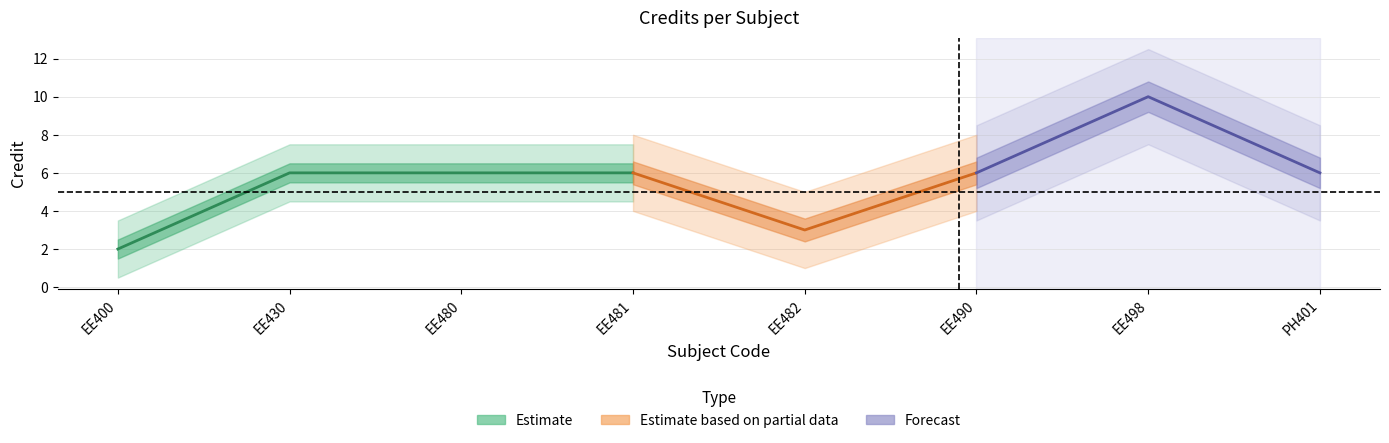

What is the average value?

6